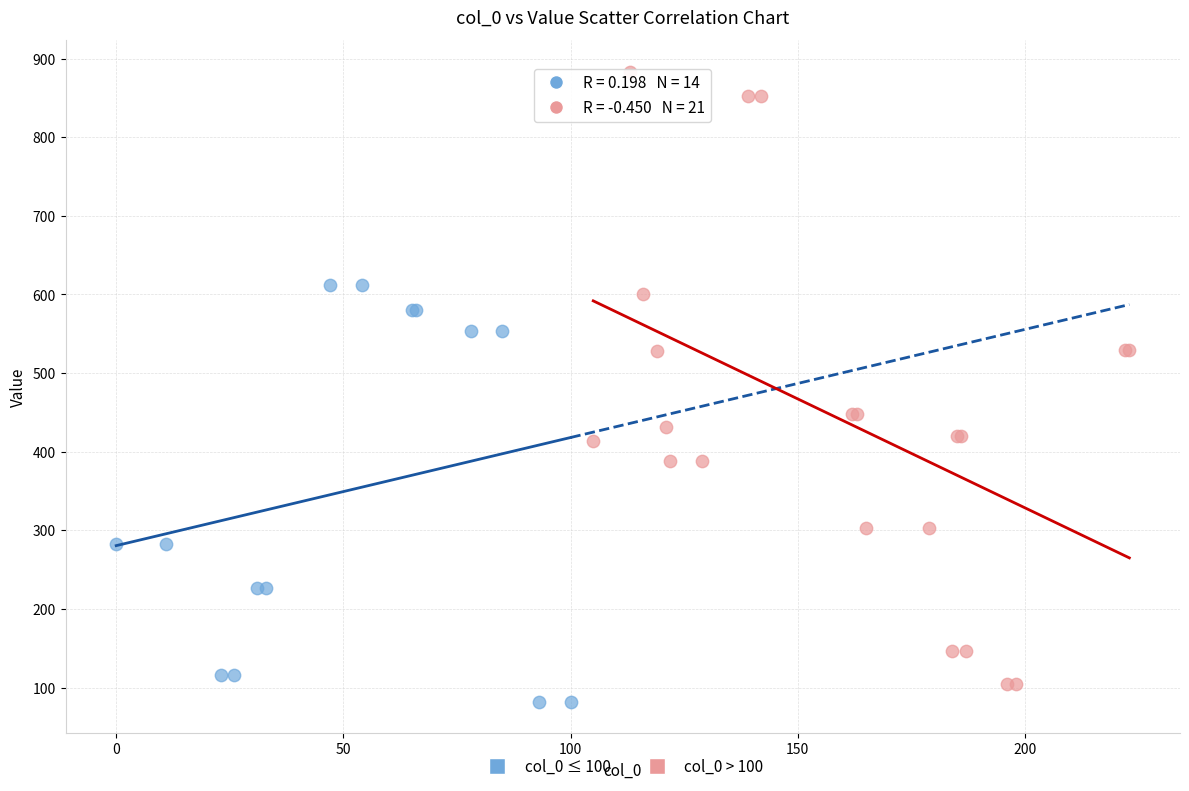

Which series has the widest spread of Y values?

col_0 > 100